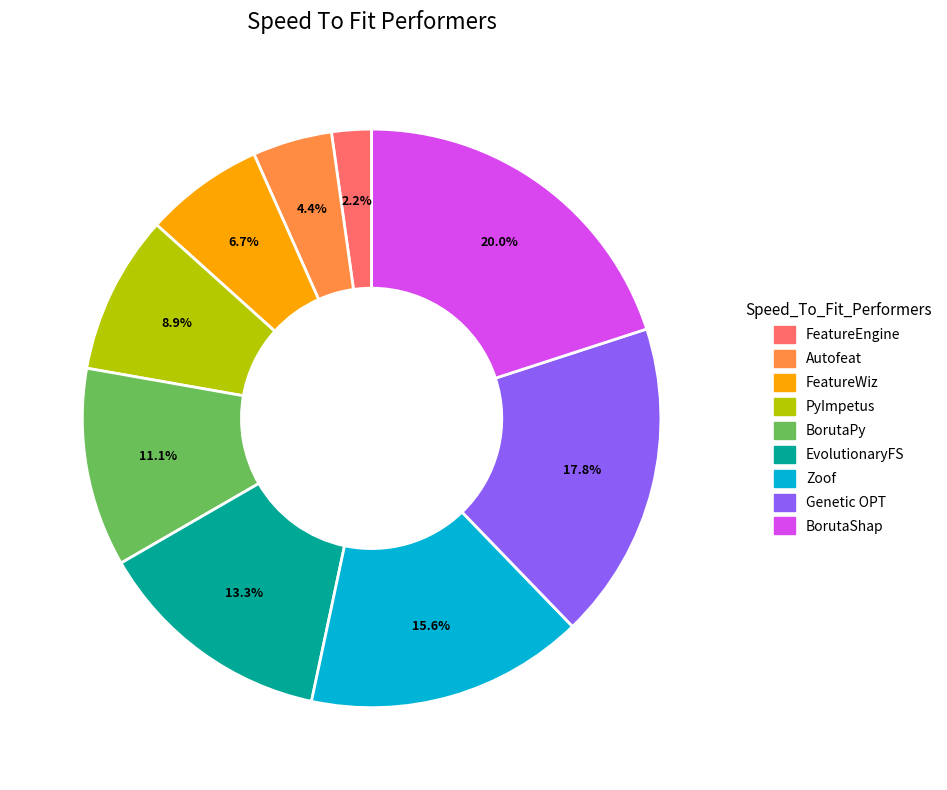

To the nearest percent, what percentage of the pie is BorutaShap?

20%